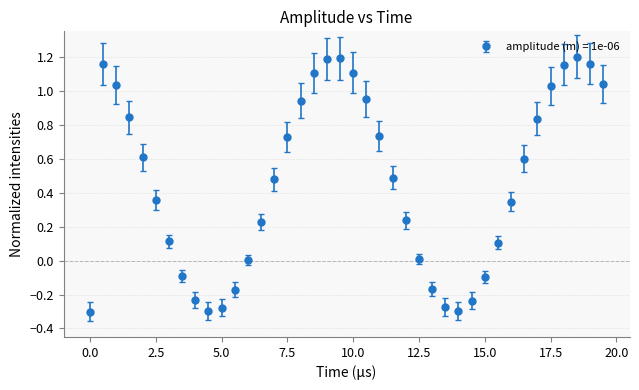

What is the value of the 34th point from the left?

0.6